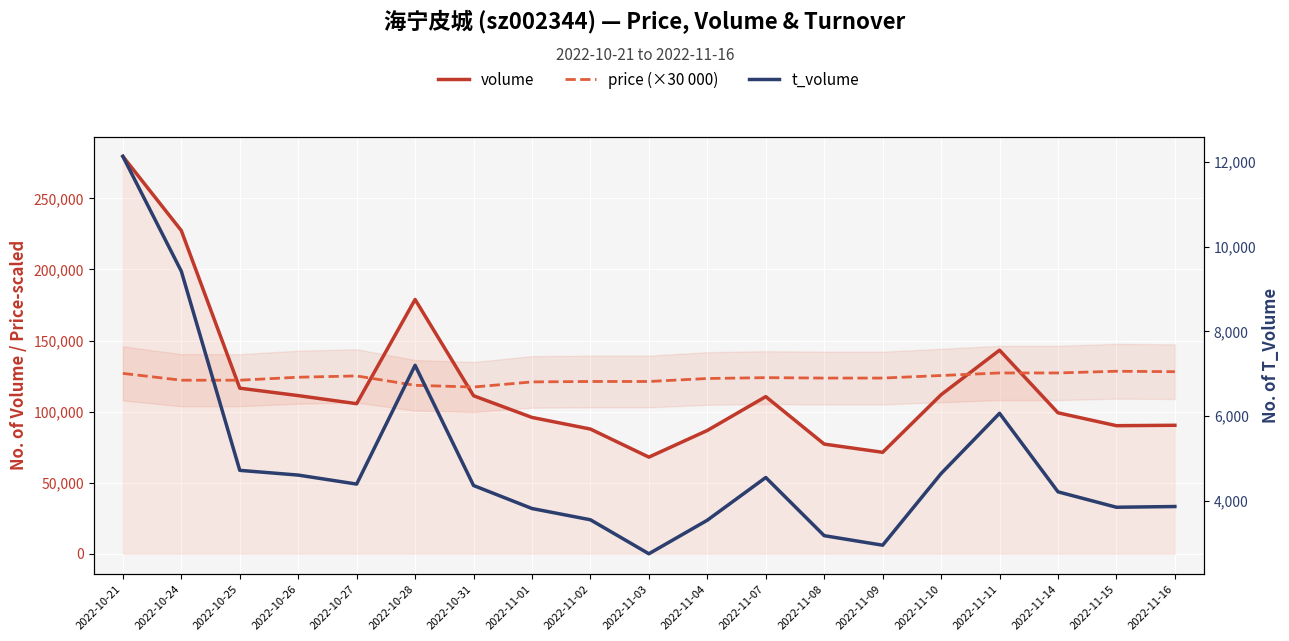

What is the smallest value displayed?

2750.0